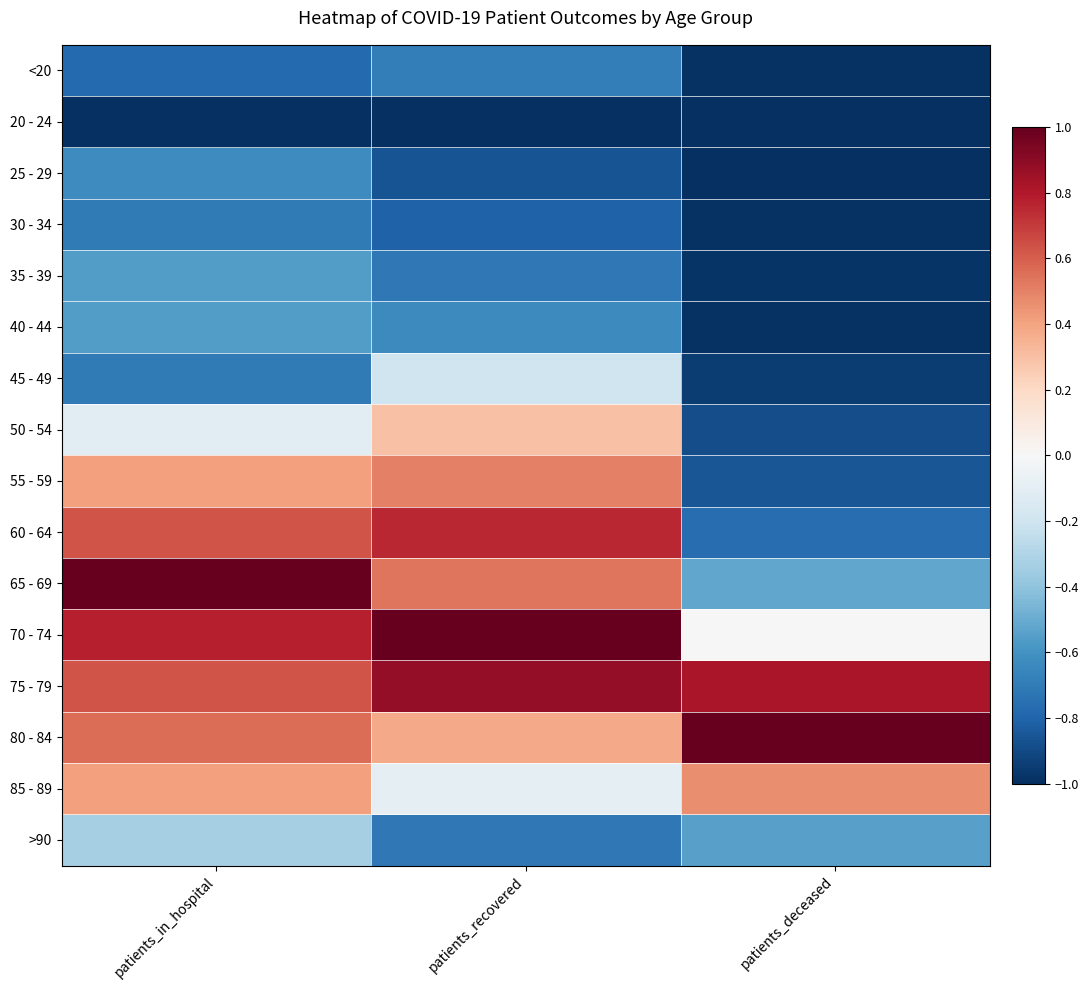

Reading right to left, extract all data points from this chart.

<20: patients_deceased=-1.0	patients_recovered=-0.7	patients_in_hospital=-0.8
20 - 24: patients_deceased=-1.0	patients_recovered=-1.0	patients_in_hospital=-1.0
25 - 29: patients_deceased=-1.0	patients_recovered=-0.9	patients_in_hospital=-0.6
30 - 34: patients_deceased=-1.0	patients_recovered=-0.8	patients_in_hospital=-0.7
35 - 39: patients_deceased=-1.0	patients_recovered=-0.7	patients_in_hospital=-0.6
40 - 44: patients_deceased=-1.0	patients_recovered=-0.6	patients_in_hospital=-0.6
45 - 49: patients_deceased=-0.9	patients_recovered=-0.2	patients_in_hospital=-0.7
50 - 54: patients_deceased=-0.9	patients_recovered=0.3	patients_in_hospital=-0.1
55 - 59: patients_deceased=-0.9	patients_recovered=0.5	patients_in_hospital=0.4
60 - 64: patients_deceased=-0.8	patients_recovered=0.8	patients_in_hospital=0.6
65 - 69: patients_deceased=-0.5	patients_recovered=0.5	patients_in_hospital=1.0
70 - 74: patients_deceased=0.0	patients_recovered=1.0	patients_in_hospital=0.8
75 - 79: patients_deceased=0.8	patients_recovered=0.9	patients_in_hospital=0.6
80 - 84: patients_deceased=1.0	patients_recovered=0.4	patients_in_hospital=0.6
85 - 89: patients_deceased=0.5	patients_recovered=-0.1	patients_in_hospital=0.4
>90: patients_deceased=-0.5	patients_recovered=-0.7	patients_in_hospital=-0.3